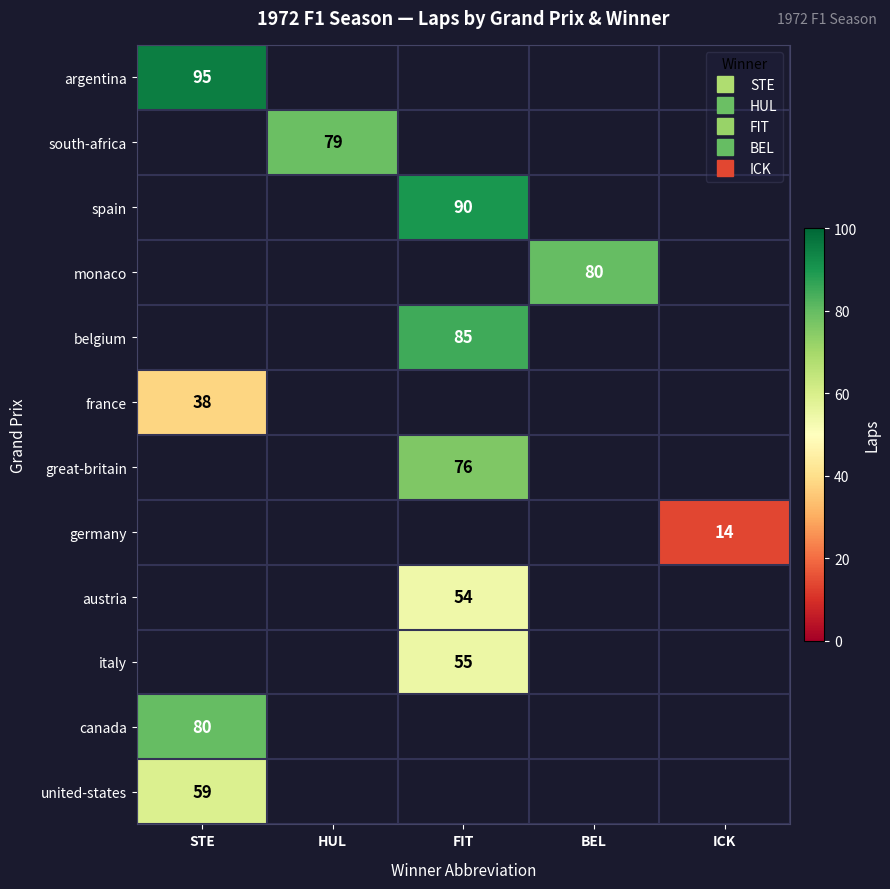

How many distinct data groups are displayed?

12